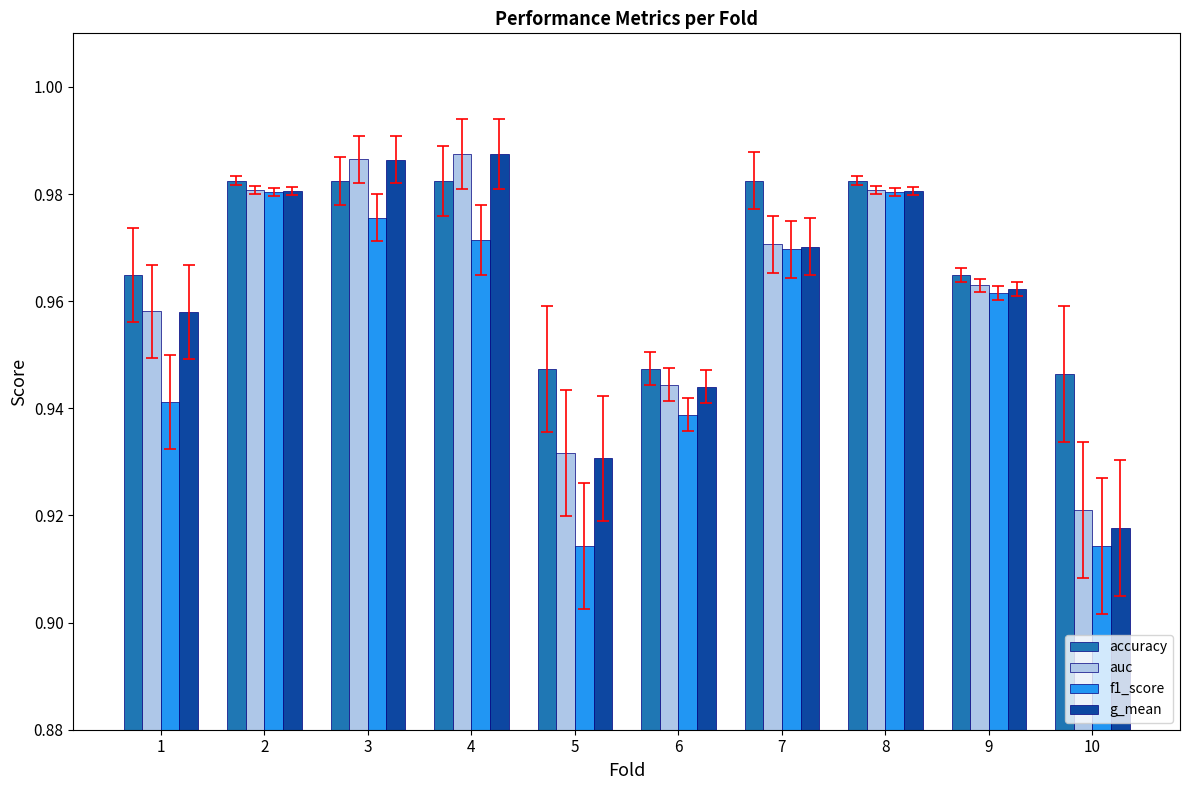

What is the sum of all accuracy values?

9.7